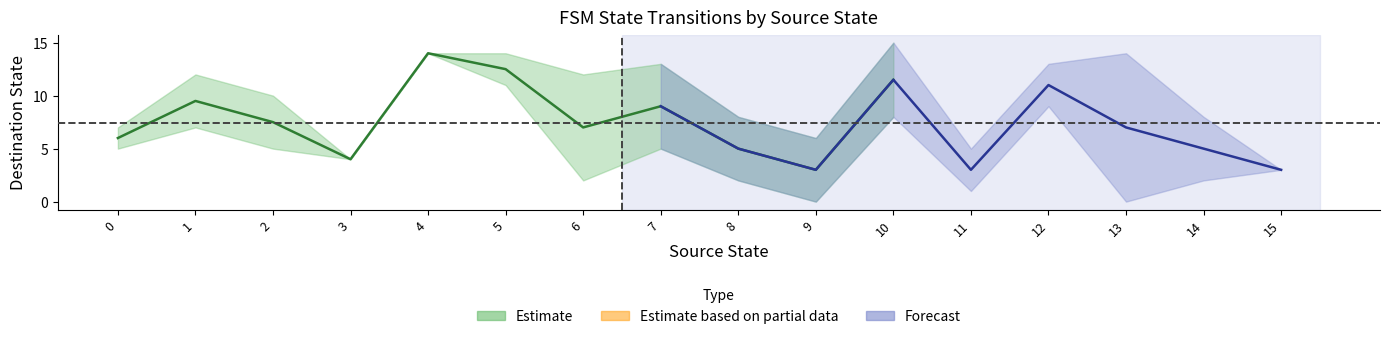

What is the maximum value for source_state?

15